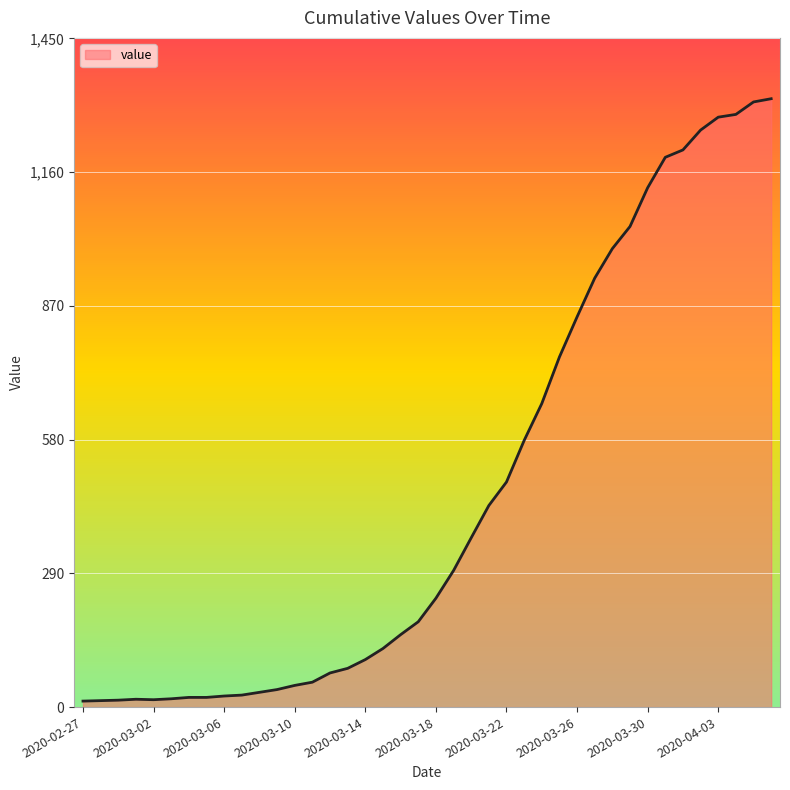

What is the difference between the maximum and minimum values?

1306